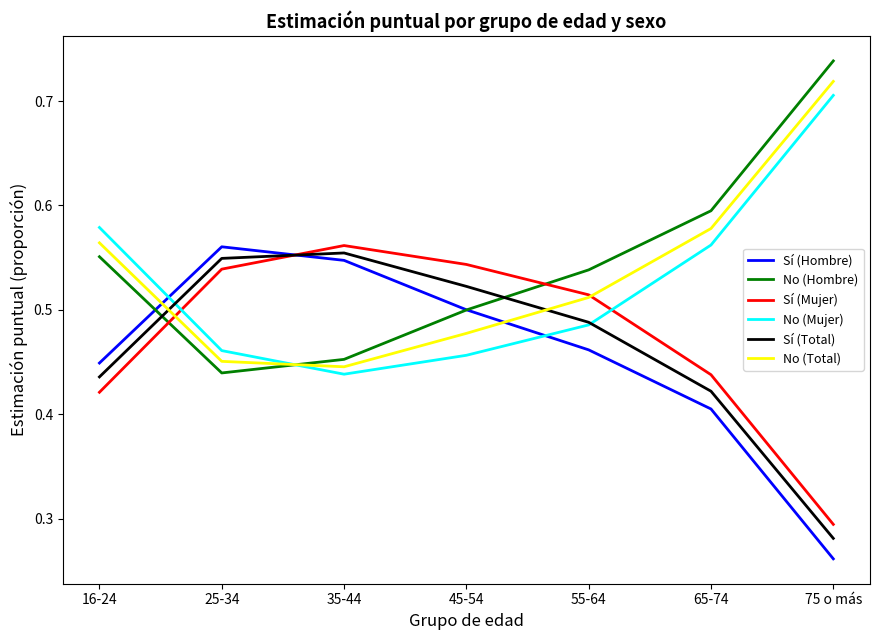

Which category has the lowest value in the Sí (Mujer) series?

75 o más